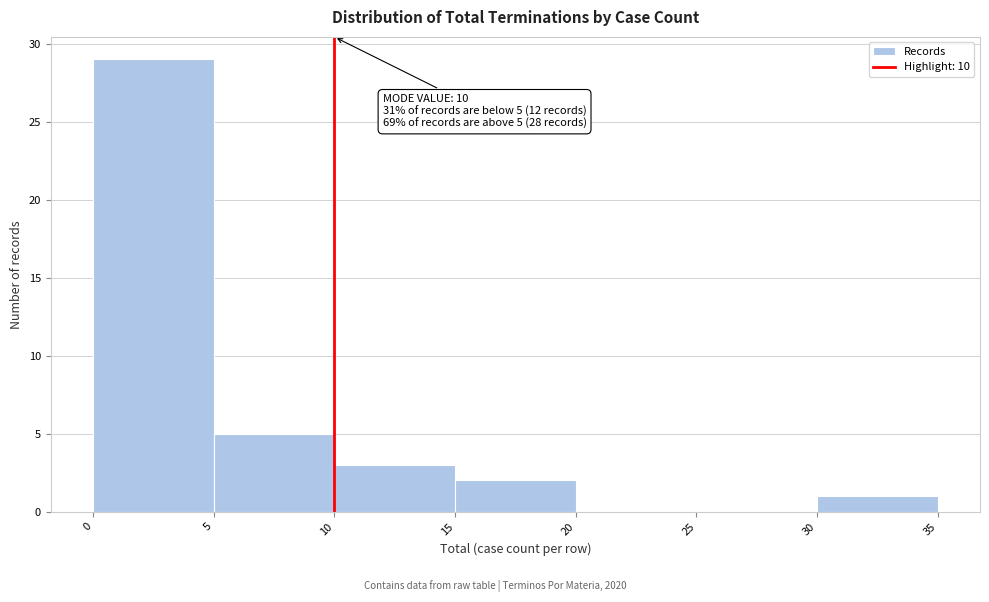

Which range on the x-axis has the tallest bar?

0 to 5